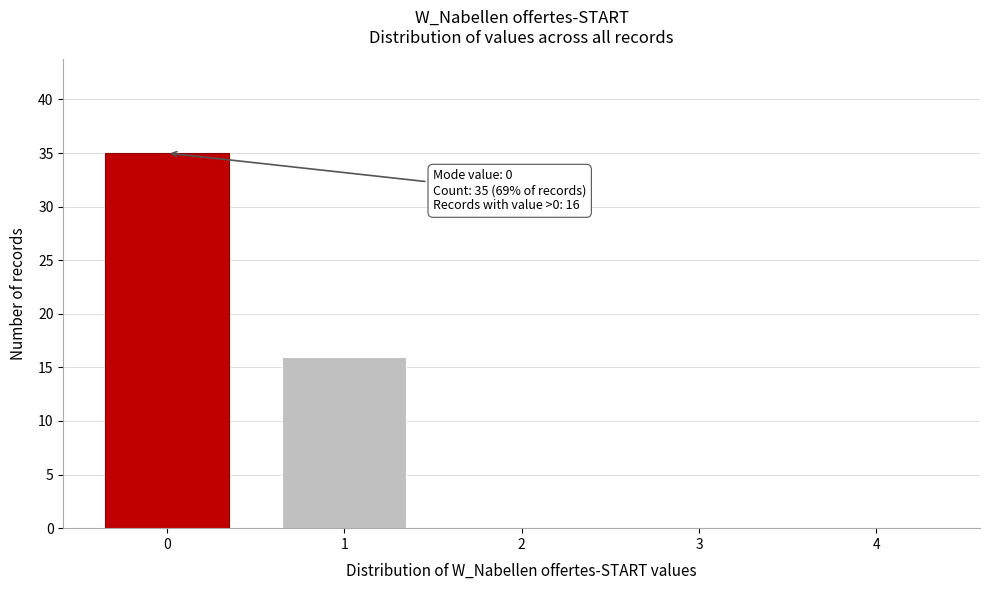

Reading left to right, list all the values displayed in this chart.

0=35	1=16	2=0	3=0	4=0